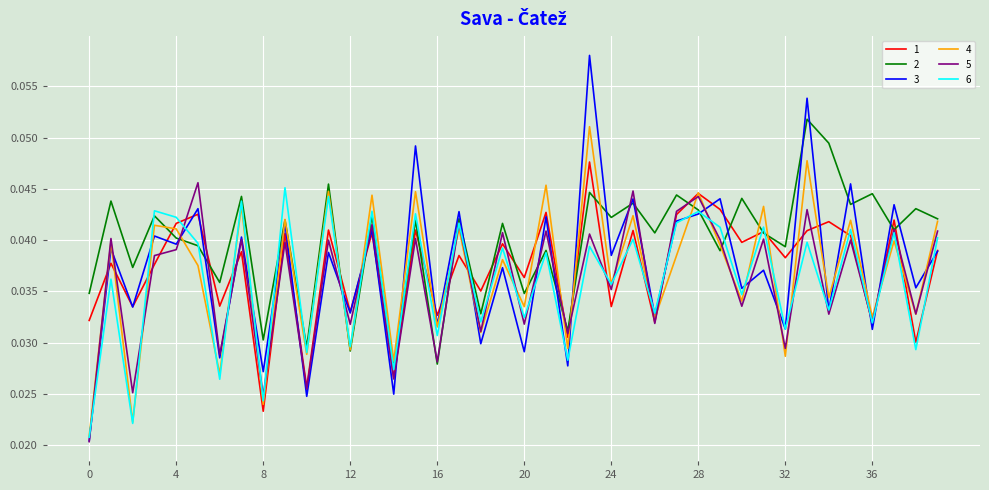

Which series has the largest range (max minus min)?

3